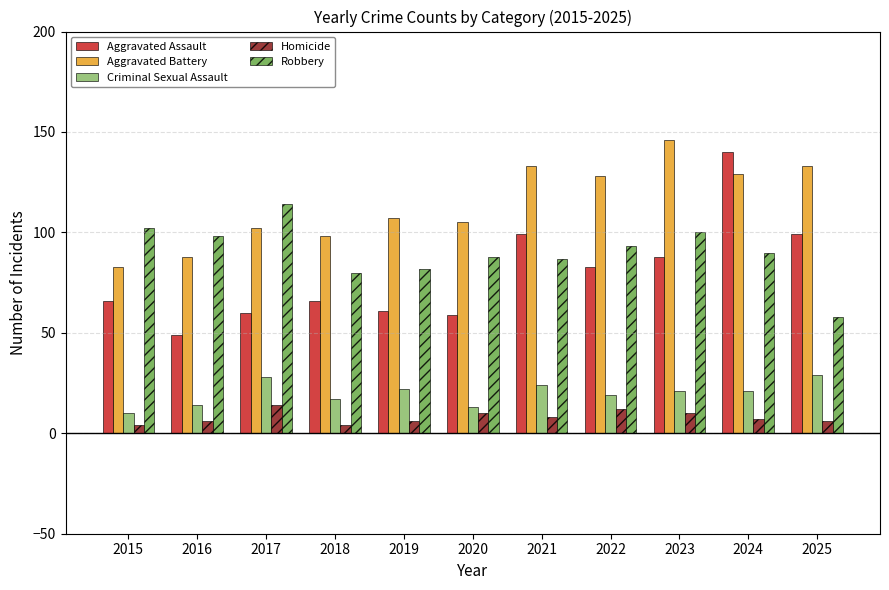

Reading right to left, transcribe all the data shown in this chart.

Aggravated Assault: 2025=99	2024=140	2023=88	2022=83	2021=99	2020=59	2019=61	2018=66	2017=60	2016=49	2015=66
Aggravated Battery: 2025=133	2024=129	2023=146	2022=128	2021=133	2020=105	2019=107	2018=98	2017=102	2016=88	2015=83
Criminal Sexual Assault: 2025=29	2024=21	2023=21	2022=19	2021=24	2020=13	2019=22	2018=17	2017=28	2016=14	2015=10
Homicide: 2025=6	2024=7	2023=10	2022=12	2021=8	2020=10	2019=6	2018=4	2017=14	2016=6	2015=4
Robbery: 2025=58	2024=90	2023=100	2022=93	2021=87	2020=88	2019=82	2018=80	2017=114	2016=98	2015=102